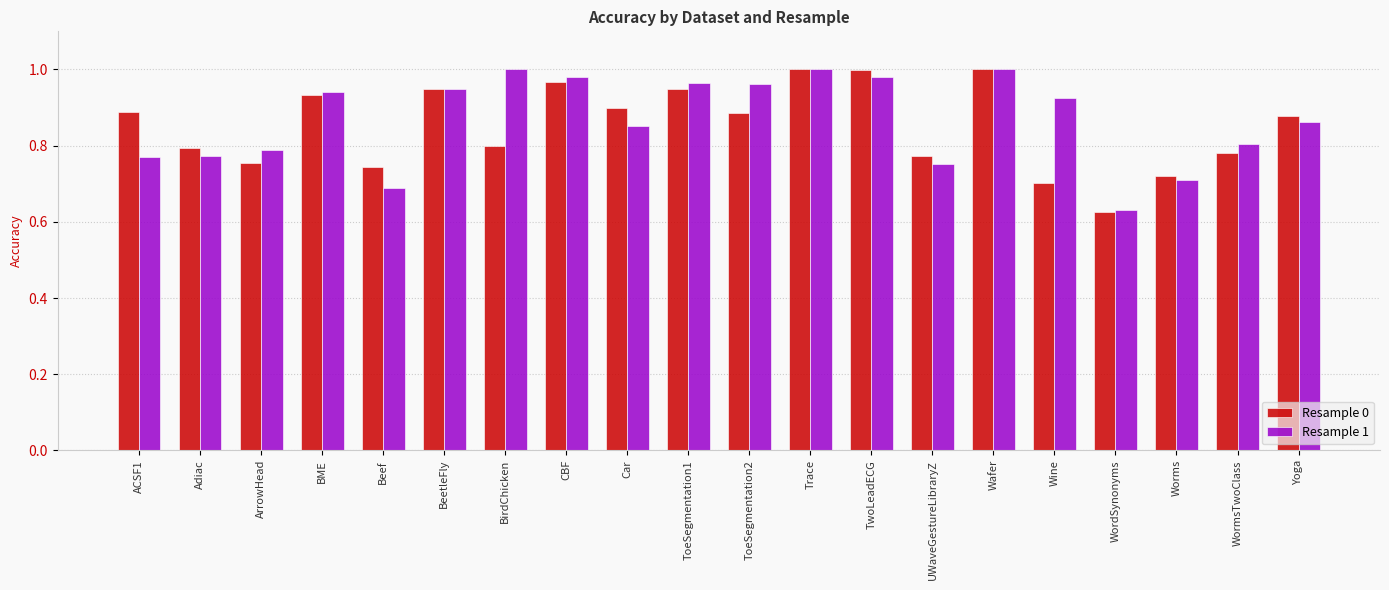

Between UWaveGestureLibraryZ and Worms, which series saw the biggest shift?

Resample 0